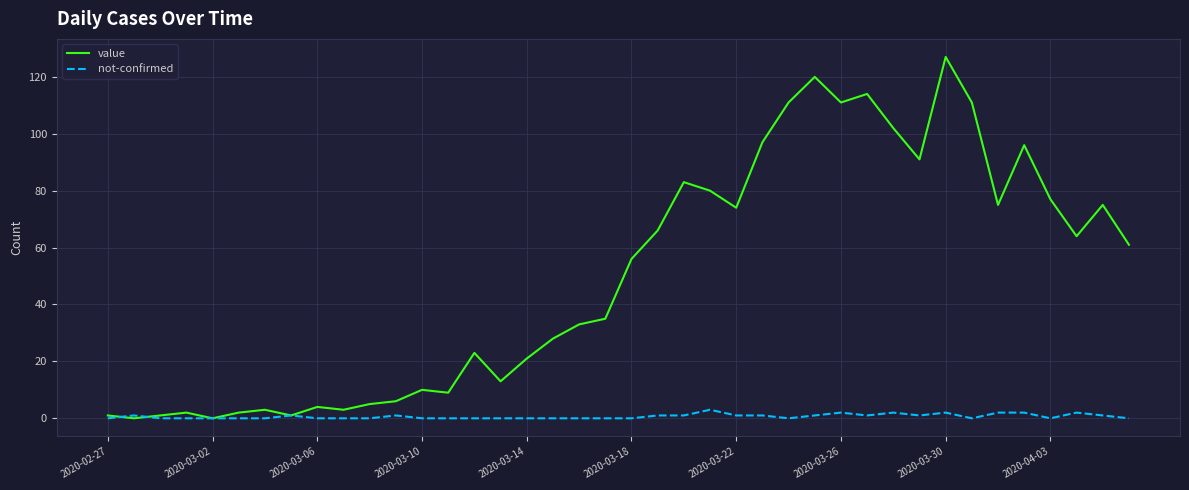

List the series in order of their peak value, lowest first.

not-confirmed, value